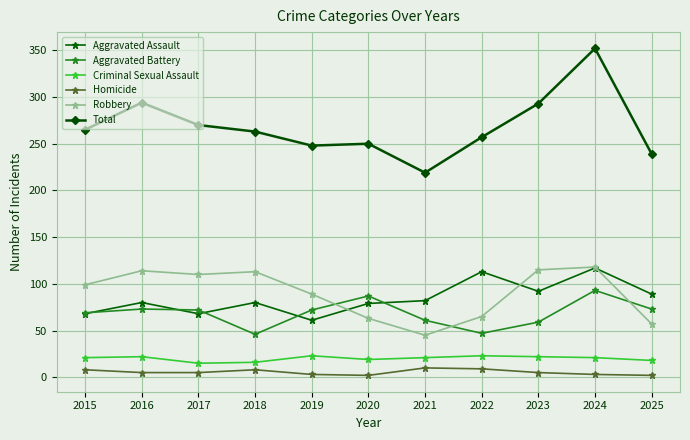

At 2022, list the series in order from largest to smallest.

Total, Aggravated Assault, Robbery, Aggravated Battery, Criminal Sexual Assault, Homicide